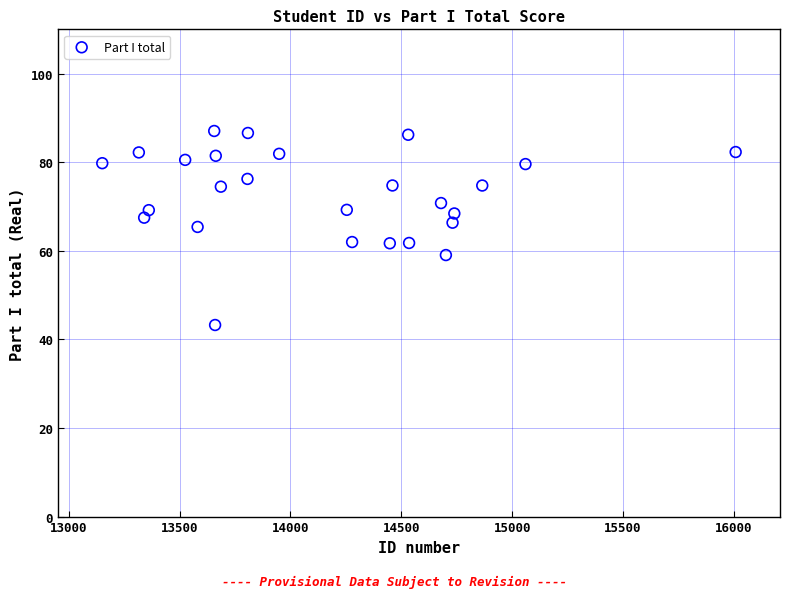

What is the range of Y values (max minus min)?

43.8